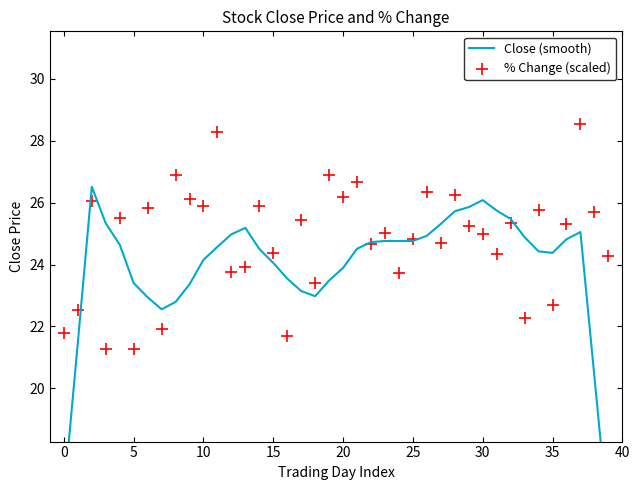

Which series has the widest spread of Y values?

Close (smooth)